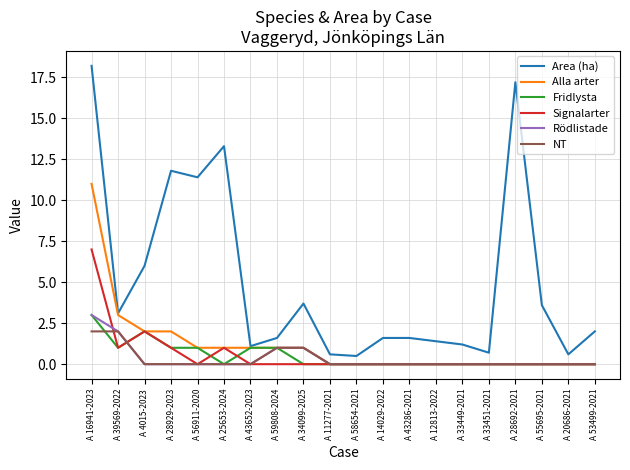

True or false: Signalarter and Area (ha) cross at least once.

False